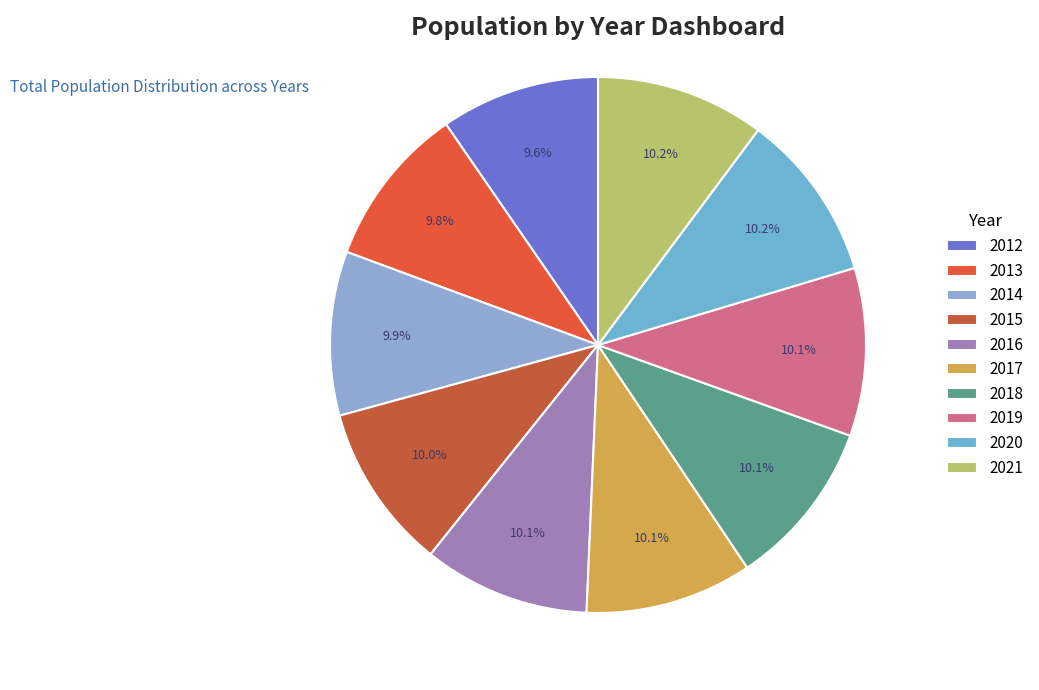

Which has a higher value, 2015 or 2018?

2018